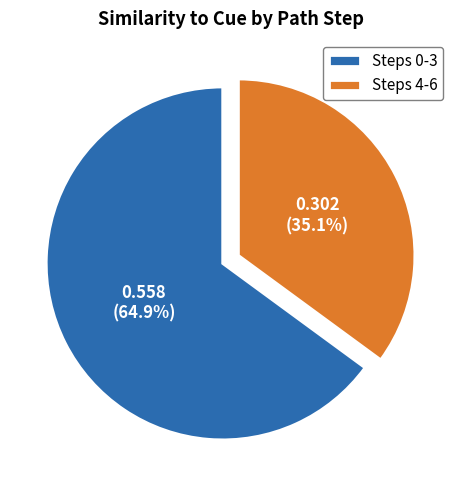

Which has a higher value, Steps 0-3 or Steps 4-6?

Steps 0-3